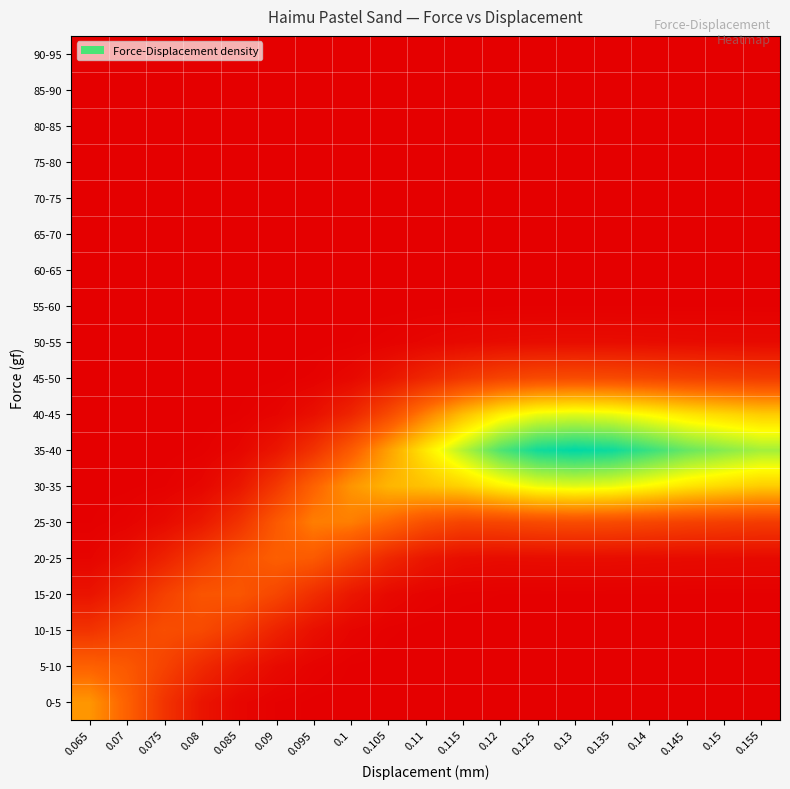

Rank the series by their maximum value, from highest to lowest.

35-40, 30-35, 40-45, 0-5, 25-30, 5-10, 20-25, 15-20, 10-15, 45-50, 50-55, 55-60, 60-65, 65-70, 70-75, 75-80, 80-85, 85-90, 90-95